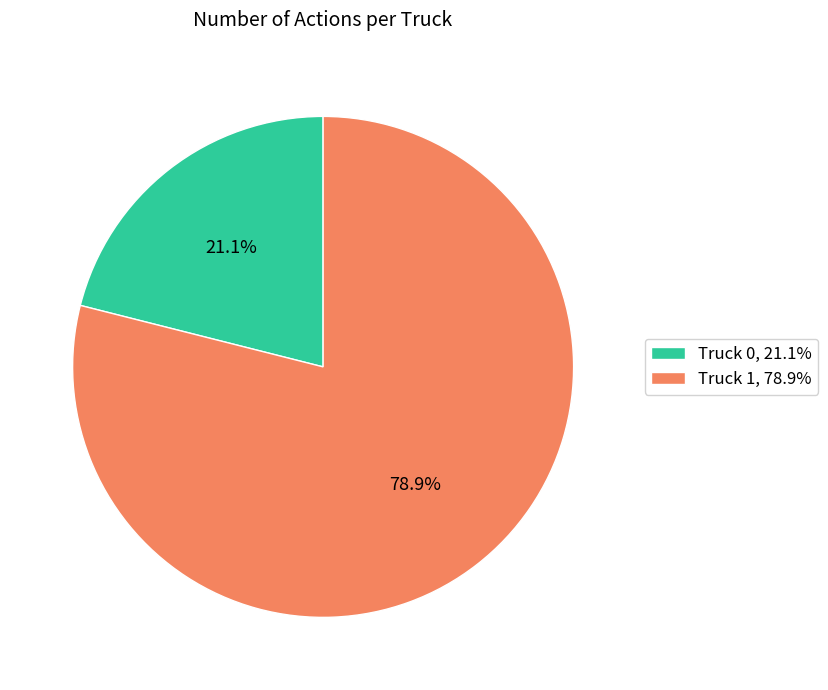

Is the sum of Truck 1 and Truck 0 greater than half?

Yes